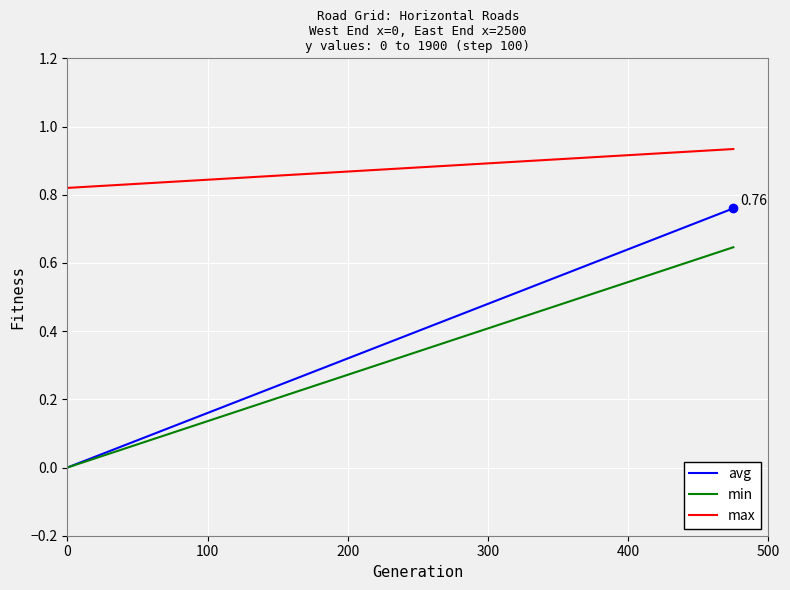

Which series has the largest range (max minus min)?

avg